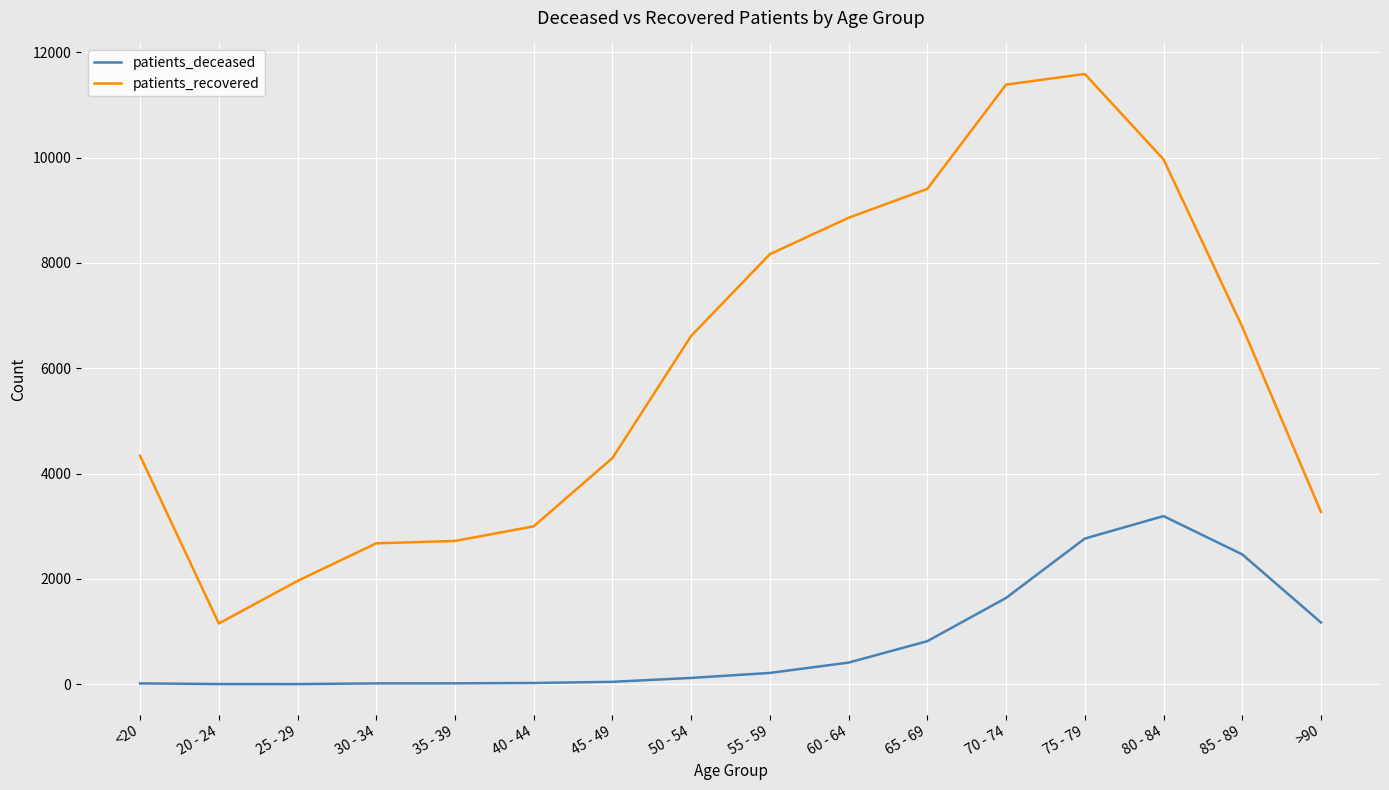

Rank the series by their maximum value, from highest to lowest.

patients_recovered, patients_deceased